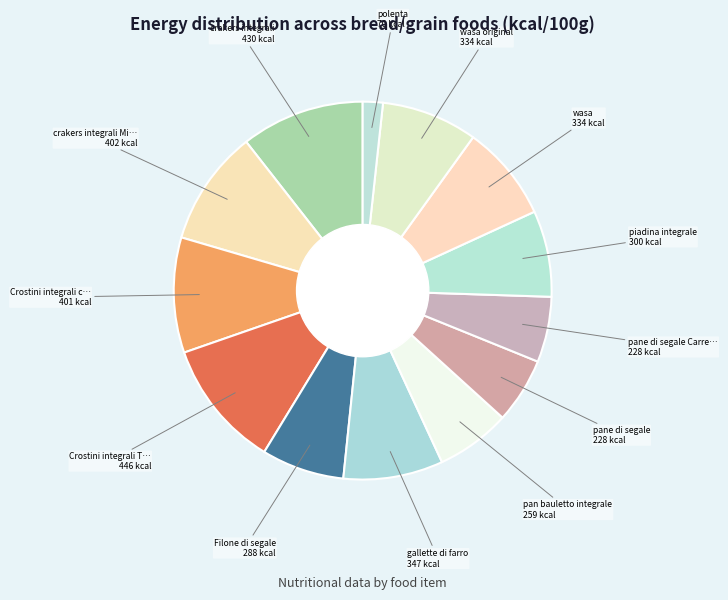

Count the number of slices in the pie.

13